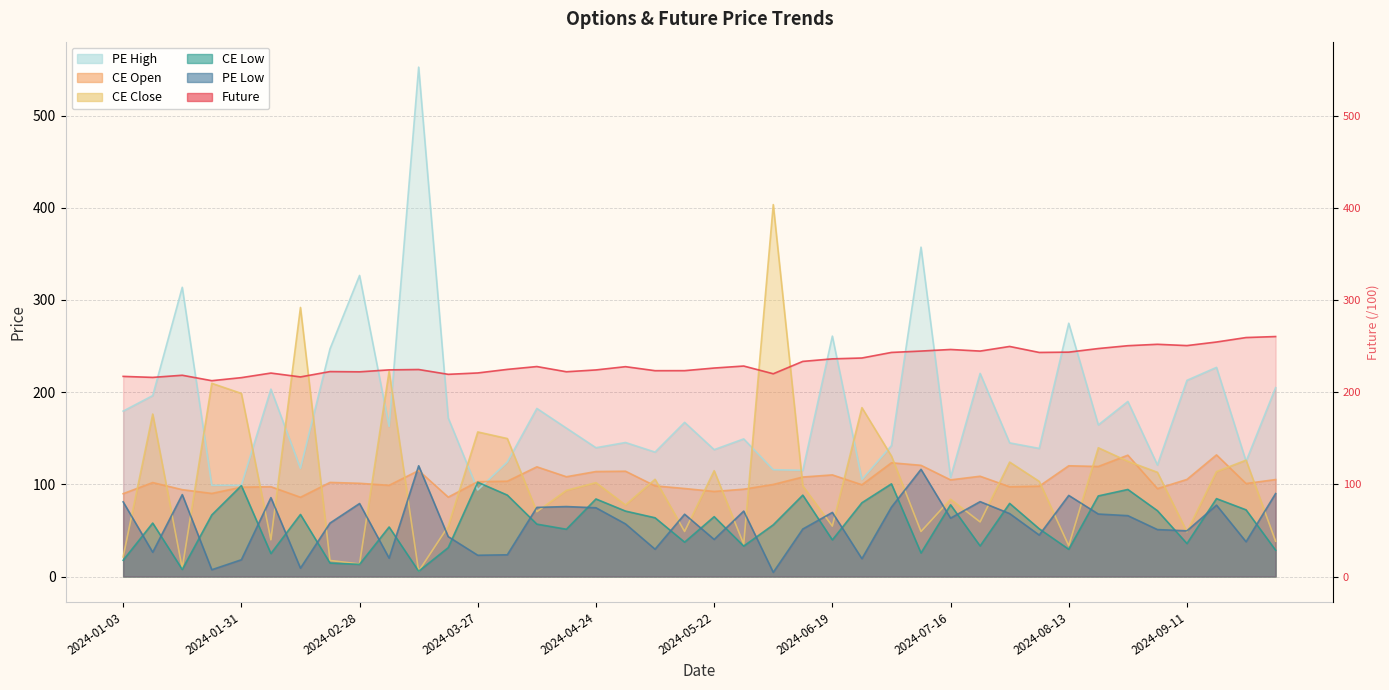

How many lines are shown in the chart?

6